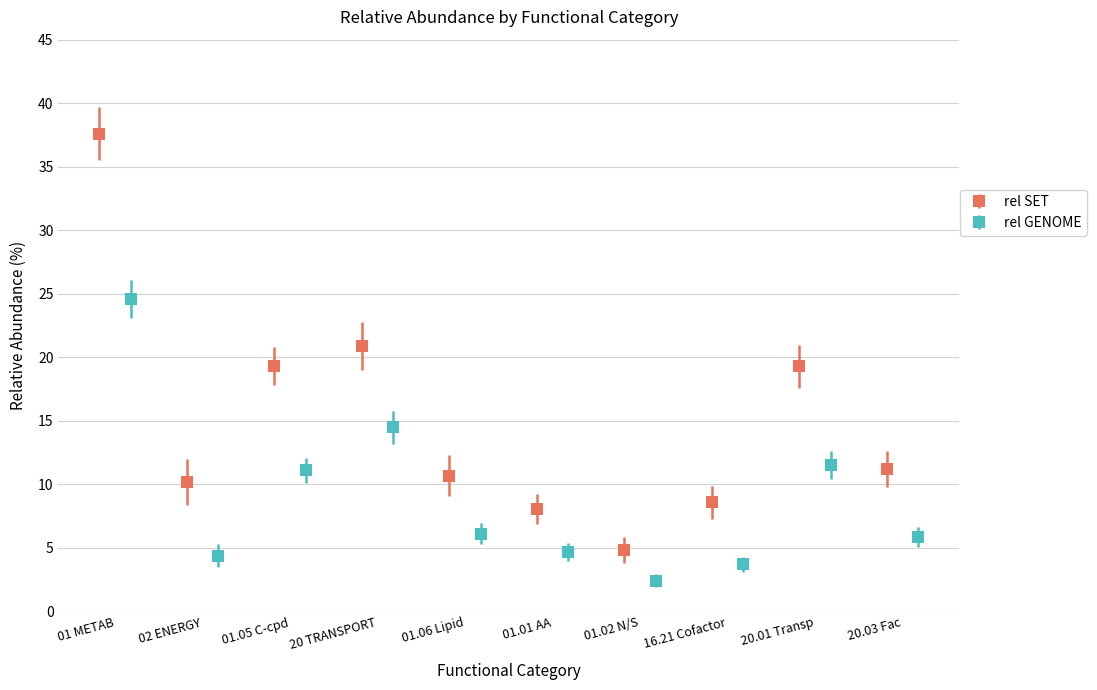

How many data points does each series have?

10